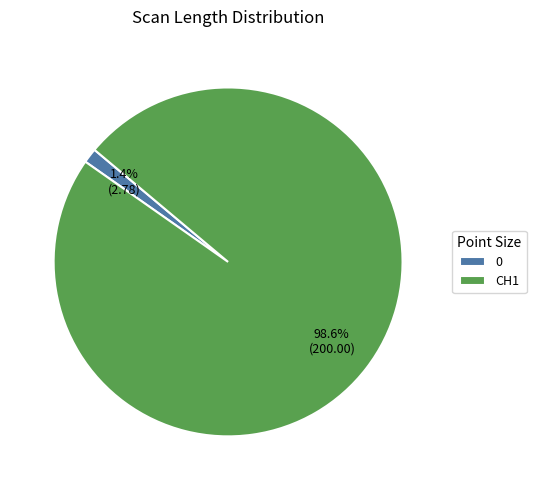

To the nearest percent, what is the difference between the 0 and CH1 slice percentages?

97%